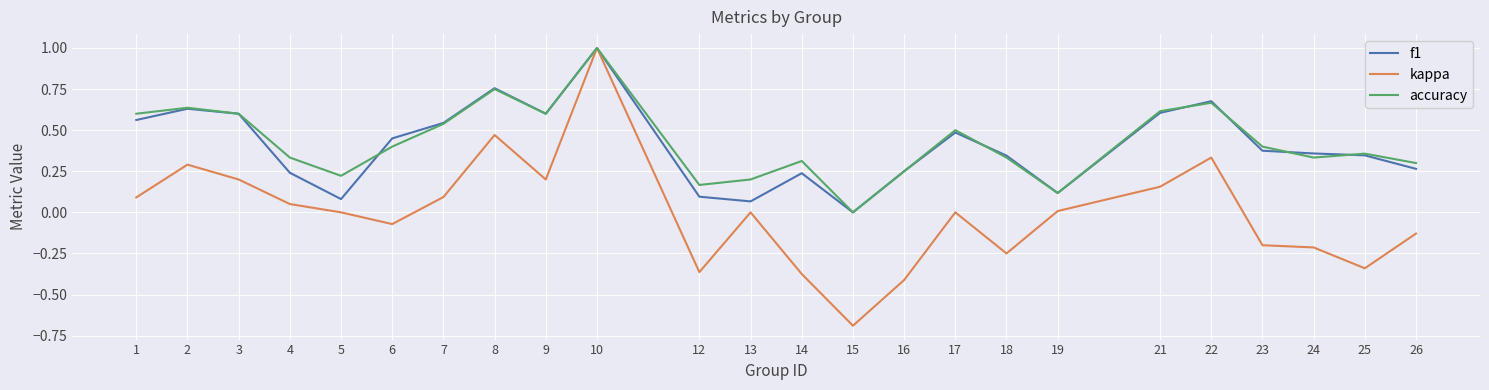

What is the difference between the second highest and second lowest values in the kappa series?

0.9